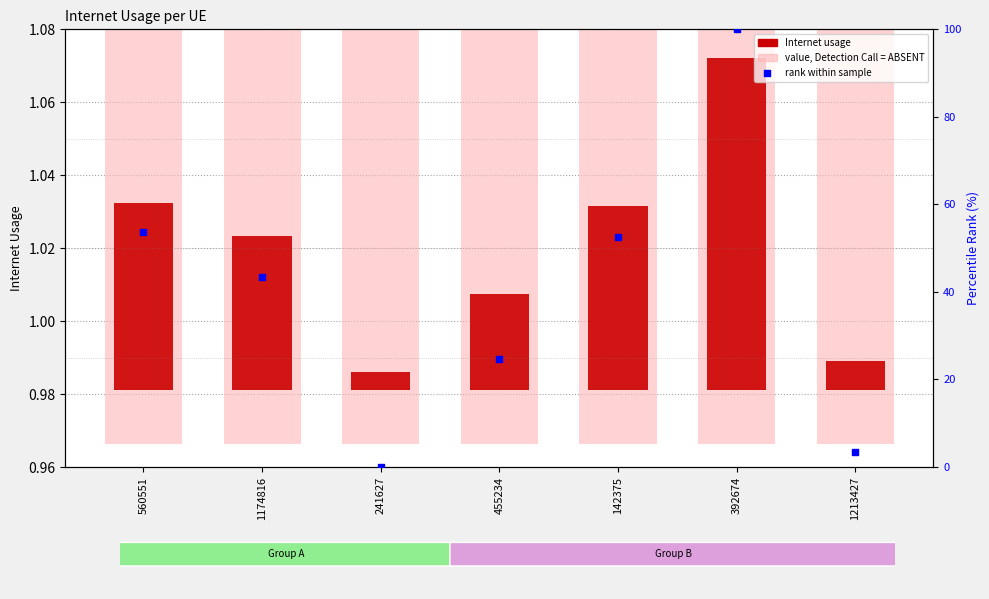

At which category is the sum across all series the highest?

392674